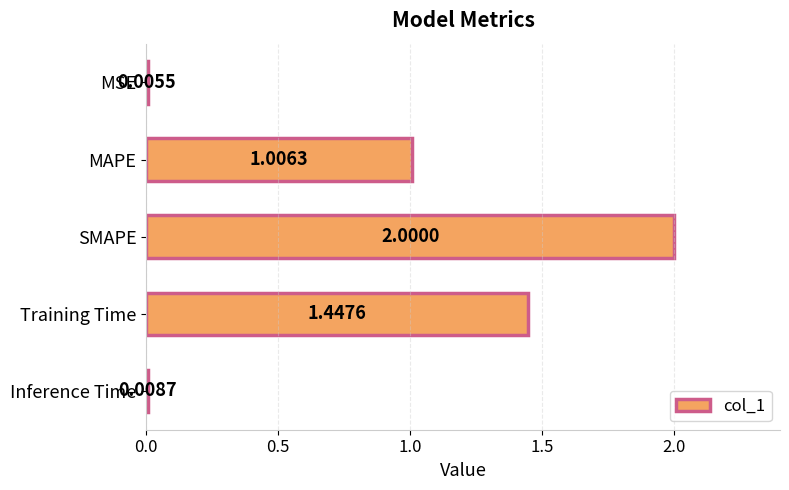

What is the sum of all values?

4.5